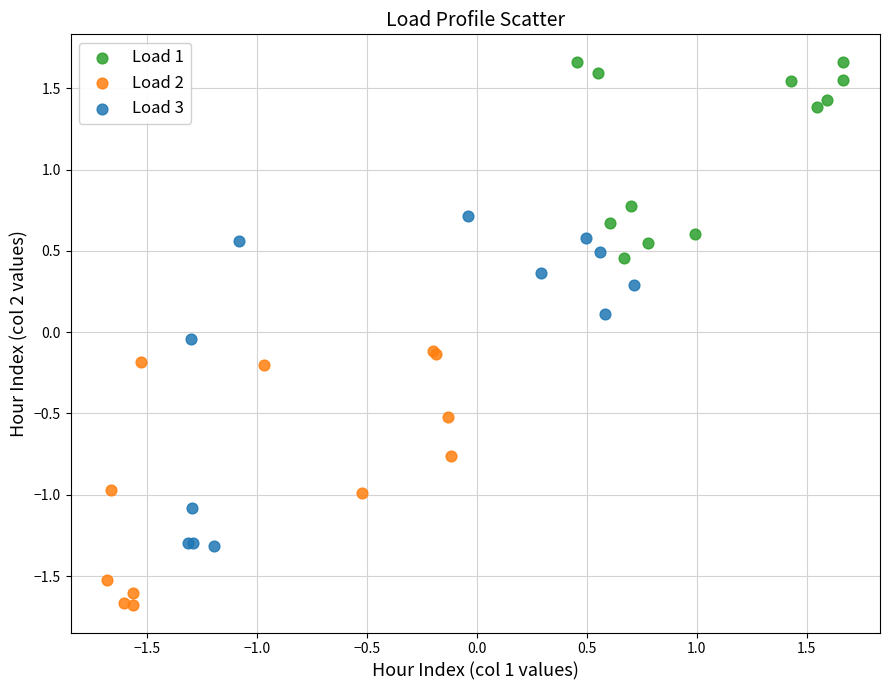

Which series contains the lowest Y value?

Load 2